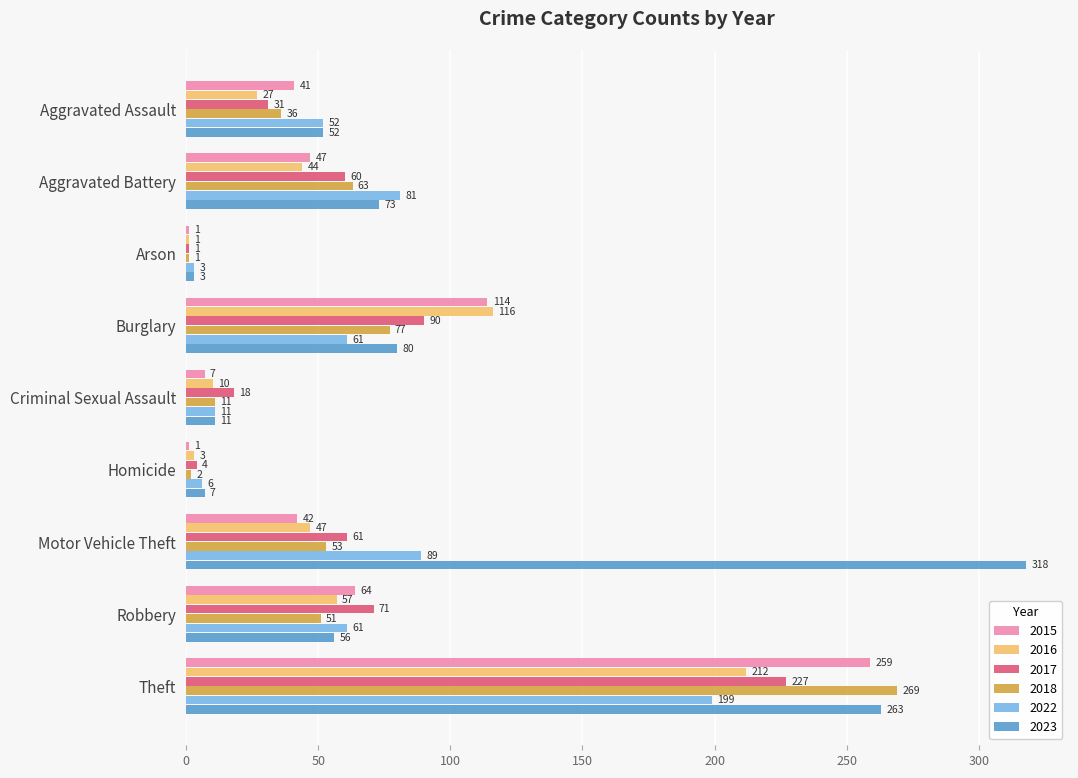

Is it true that 2017 equals 18 at Criminal Sexual Assault?

True